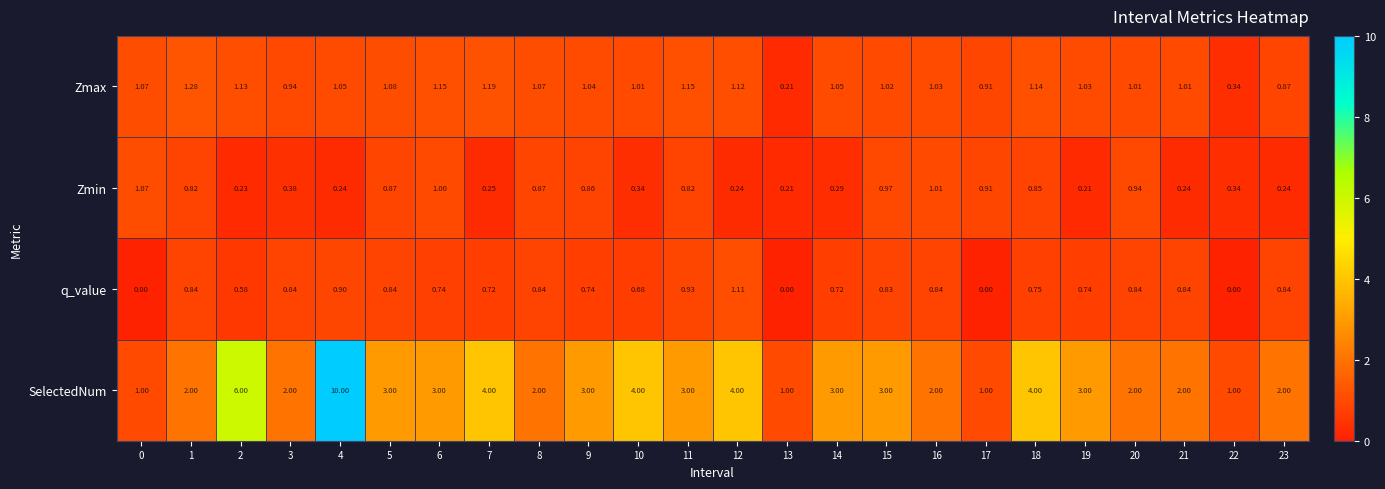

Which series changed the most between 6 and 9?

Zmin